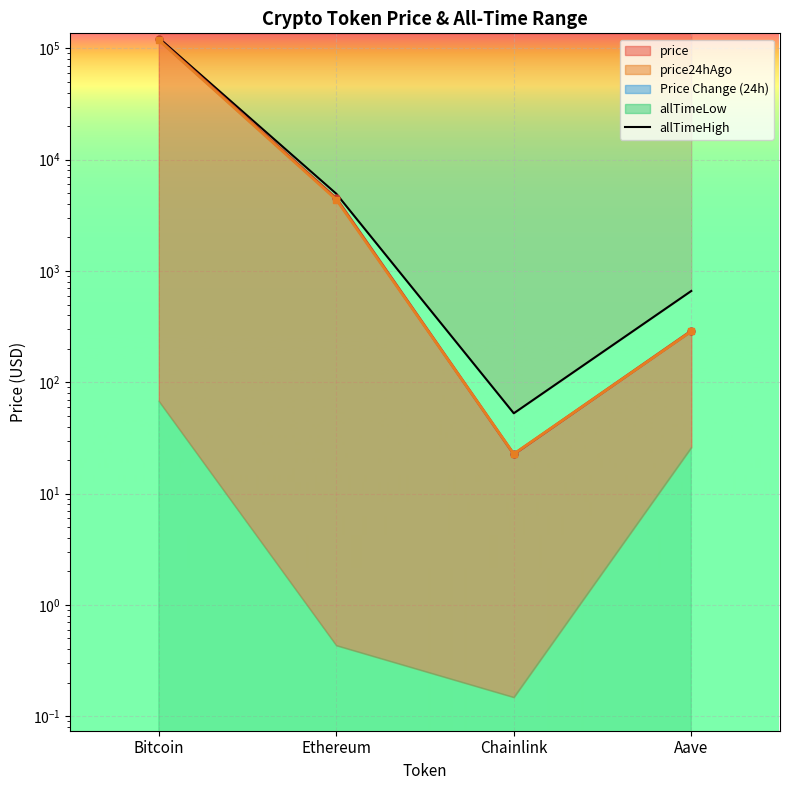

What is the label of the 2nd point from the right?

Chainlink